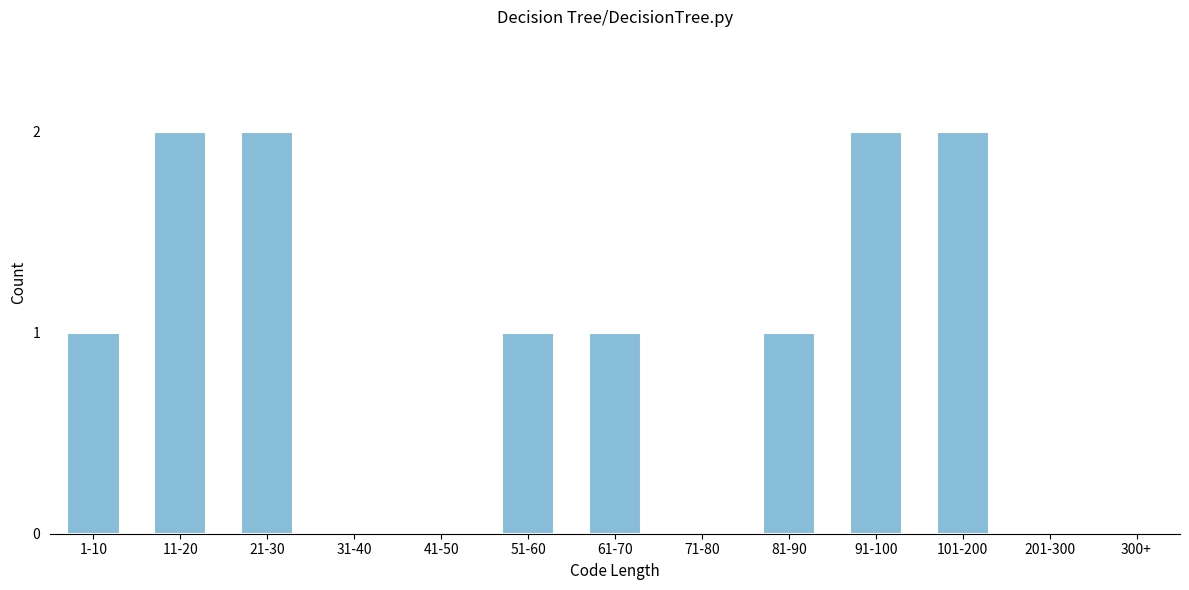

Reading left to right, extract all data points from this chart.

1-10=1	11-20=2	21-30=2	31-40=0	41-50=0	51-60=1	61-70=1	71-80=0	81-90=1	91-100=2	101-200=2	201-300=0	300+=0